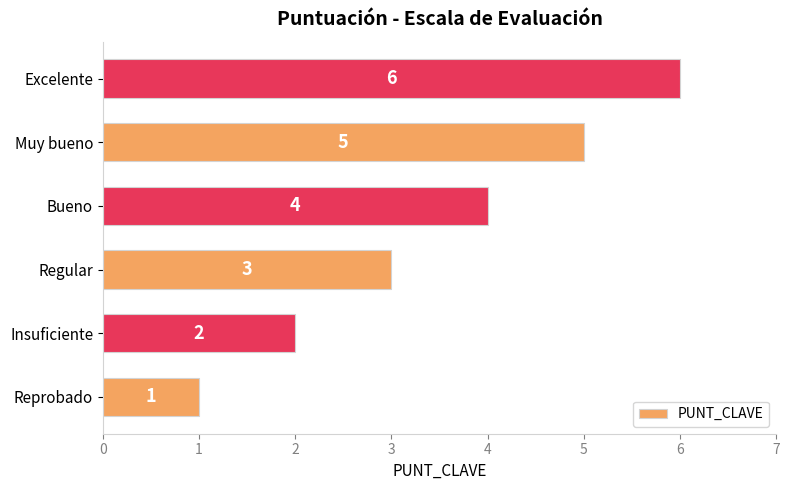

What is the sum of the values at Insuficiente and Excelente?

8